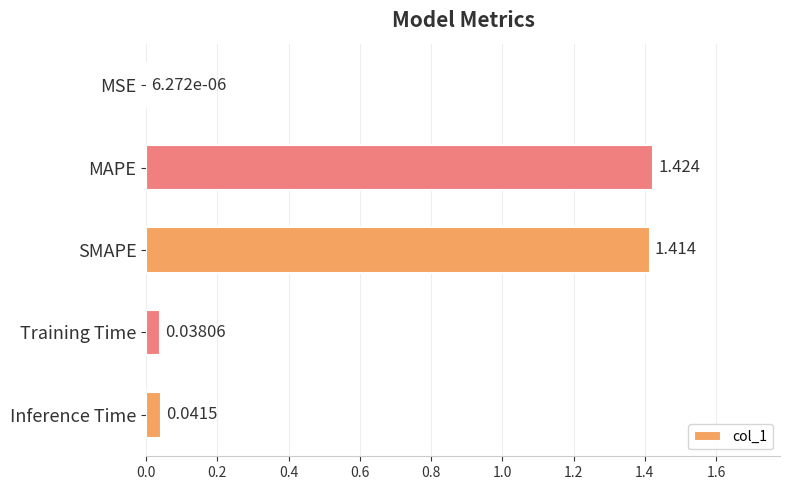

Between Inference Time and Training Time, which is larger?

Inference Time